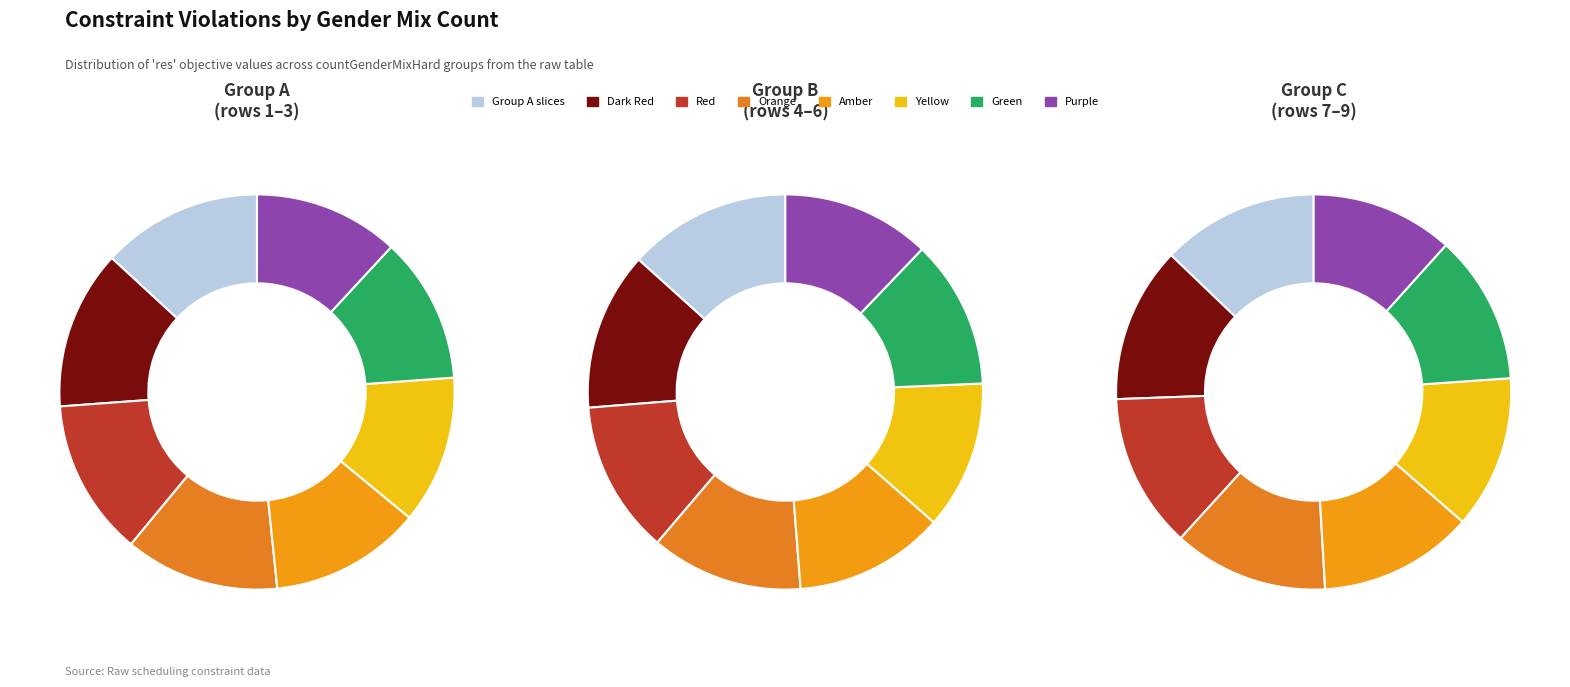

Rank the categories by value from lowest to highest.

countGenderMixHard=14, countGenderMixHard=15, countGenderMixHard=18, countGenderMixHard=23, countGenderMixHard=27, countGenderMixHard=31, countGenderMixHard=32, countGenderMixHard=34